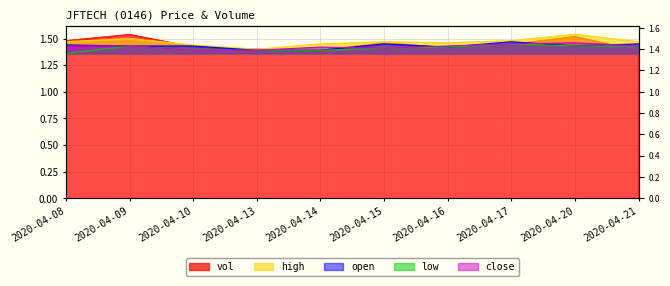

Reading left to right, extract all data points from this chart.

vol: 2020-04-08=1.5	2020-04-09=1.5	2020-04-10=1.4	2020-04-13=1.4	2020-04-14=1.4	2020-04-15=1.5	2020-04-16=1.4	2020-04-17=1.4	2020-04-20=1.5	2020-04-21=1.4
high: 2020-04-08=1.5	2020-04-09=1.5	2020-04-10=1.4	2020-04-13=1.4	2020-04-14=1.4	2020-04-15=1.5	2020-04-16=1.5	2020-04-17=1.5	2020-04-20=1.5	2020-04-21=1.5
open: 2020-04-08=1.4	2020-04-09=1.4	2020-04-10=1.4	2020-04-13=1.4	2020-04-14=1.4	2020-04-15=1.4	2020-04-16=1.4	2020-04-17=1.5	2020-04-20=1.4	2020-04-21=1.4
low: 2020-04-08=1.4	2020-04-09=1.4	2020-04-10=1.4	2020-04-13=1.4	2020-04-14=1.4	2020-04-15=1.4	2020-04-16=1.4	2020-04-17=1.4	2020-04-20=1.4	2020-04-21=1.4
close: 2020-04-08=1.4	2020-04-09=1.4	2020-04-10=1.4	2020-04-13=1.4	2020-04-14=1.4	2020-04-15=1.4	2020-04-16=1.4	2020-04-17=1.4	2020-04-20=1.5	2020-04-21=1.4